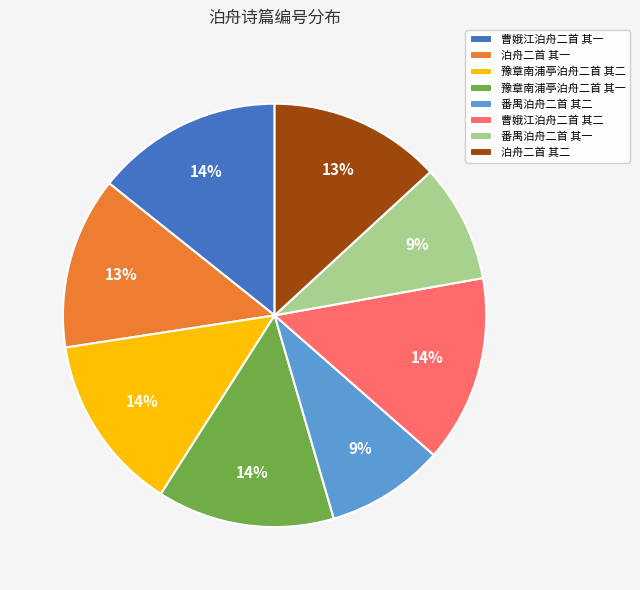

How many slices are in this pie chart?

8